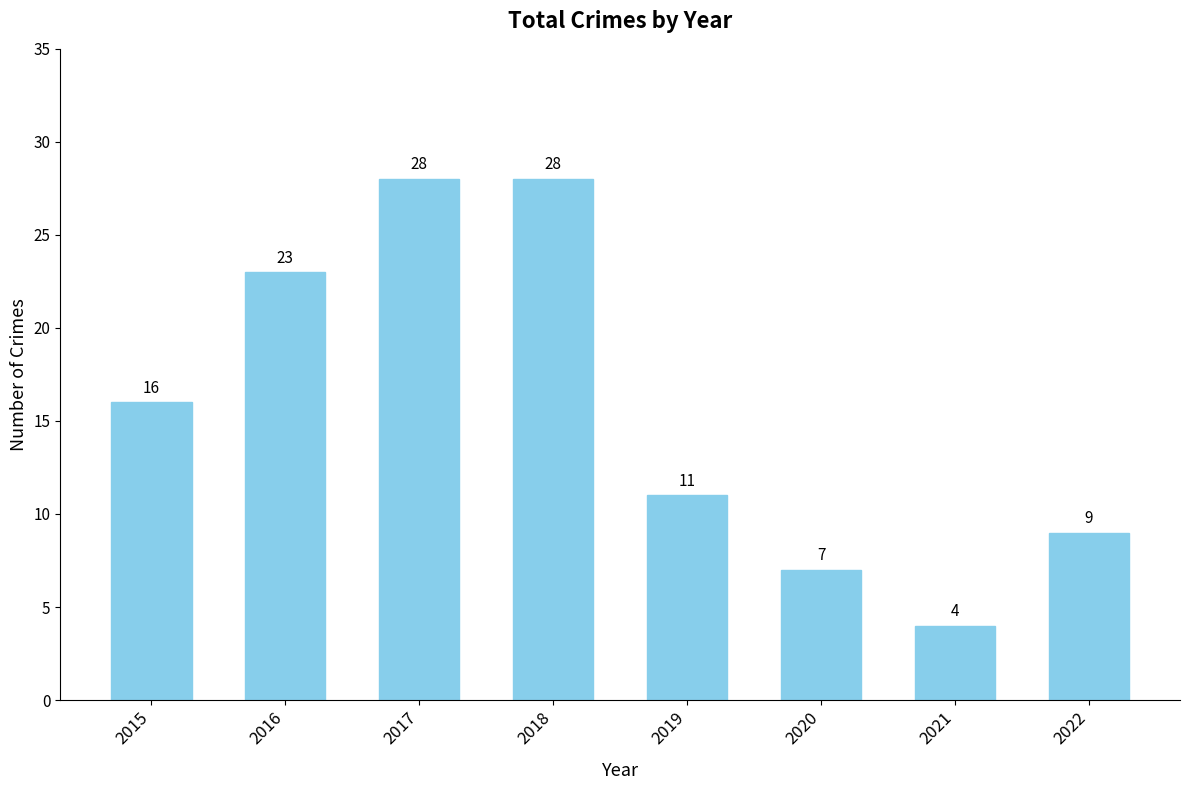

Count the number of categories in the chart.

8